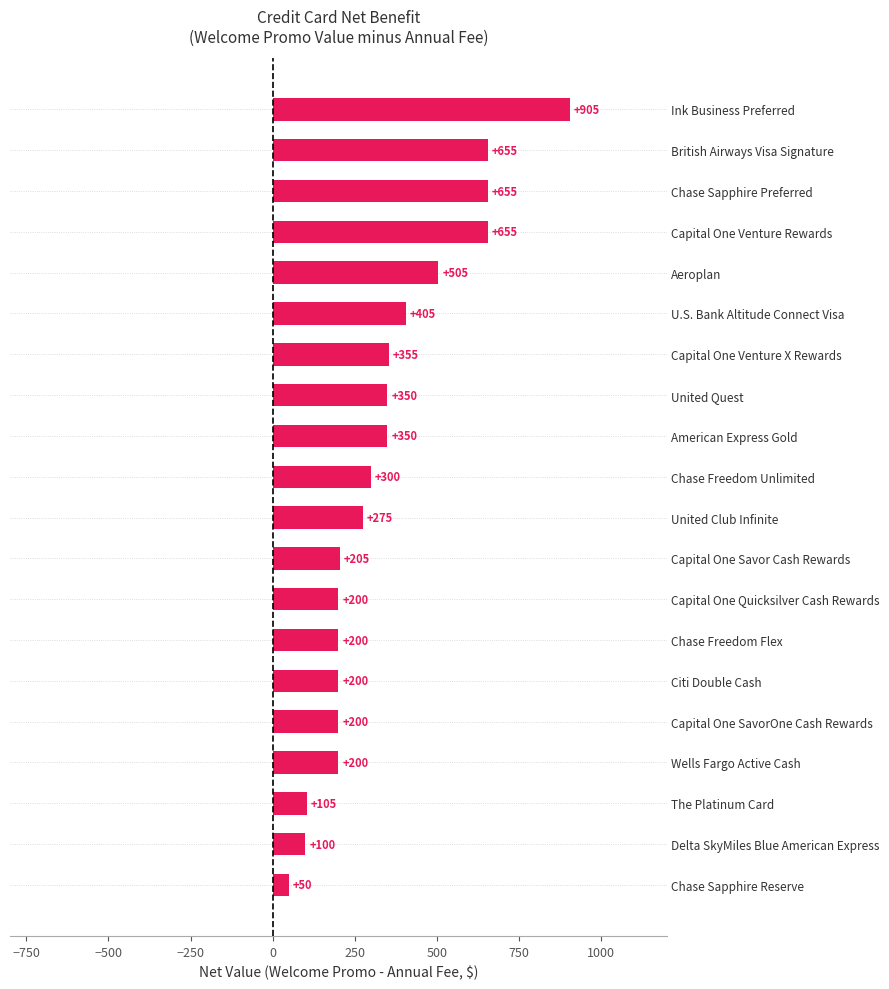

Are the bars horizontal?

Yes